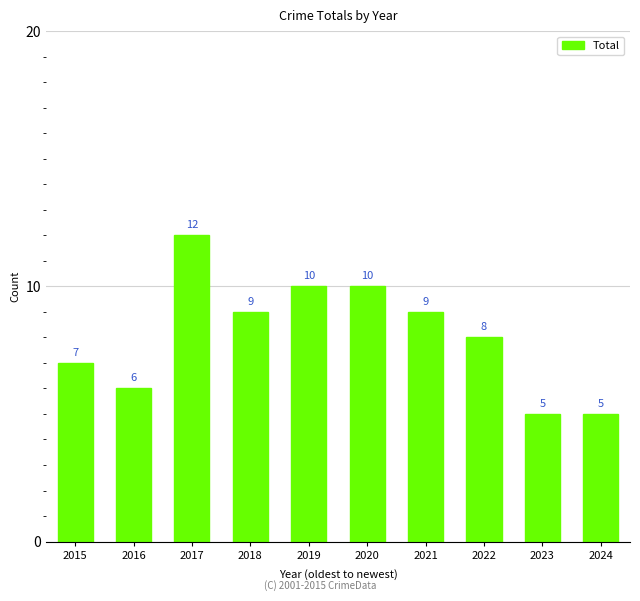

Reading right to left, what are all the values shown in this chart?

5	5	8	9	10	10	9	12	6	7